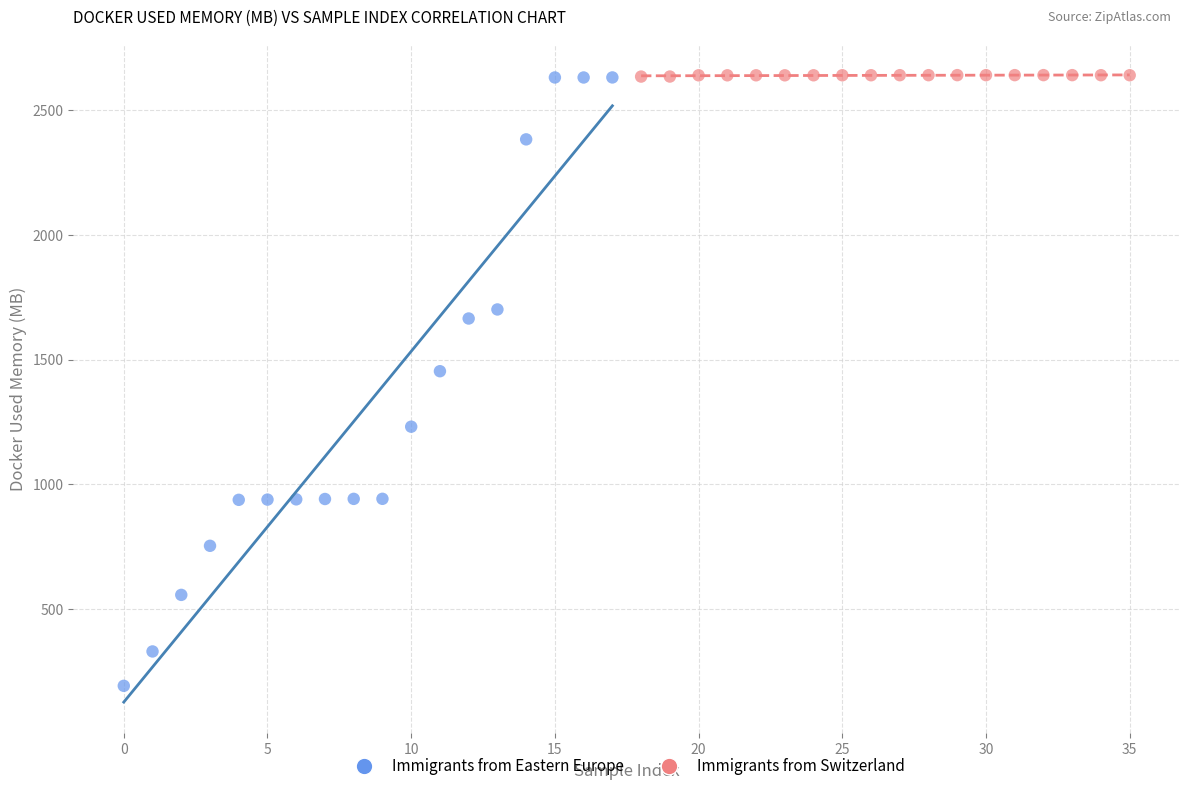

Which series has the widest spread of Y values?

Immigrants from Eastern Europe